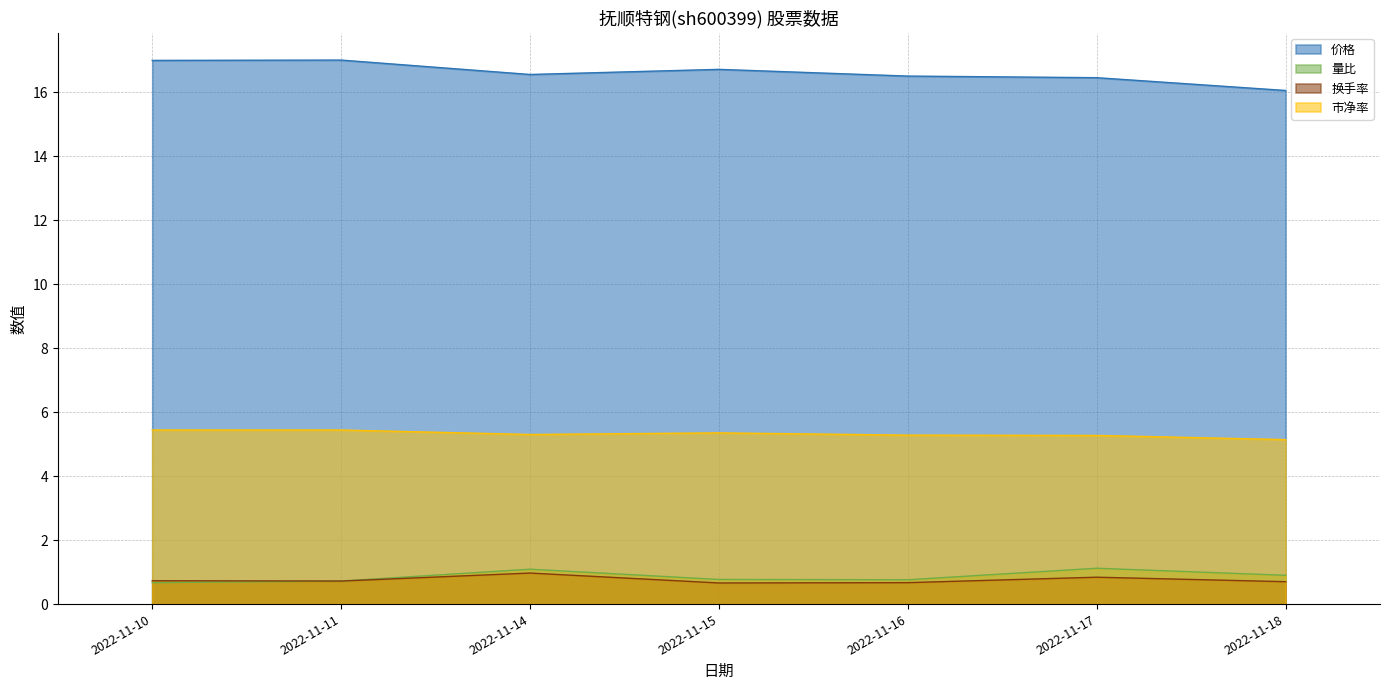

True or false: 换手率 and 市净率 cross at least once.

False